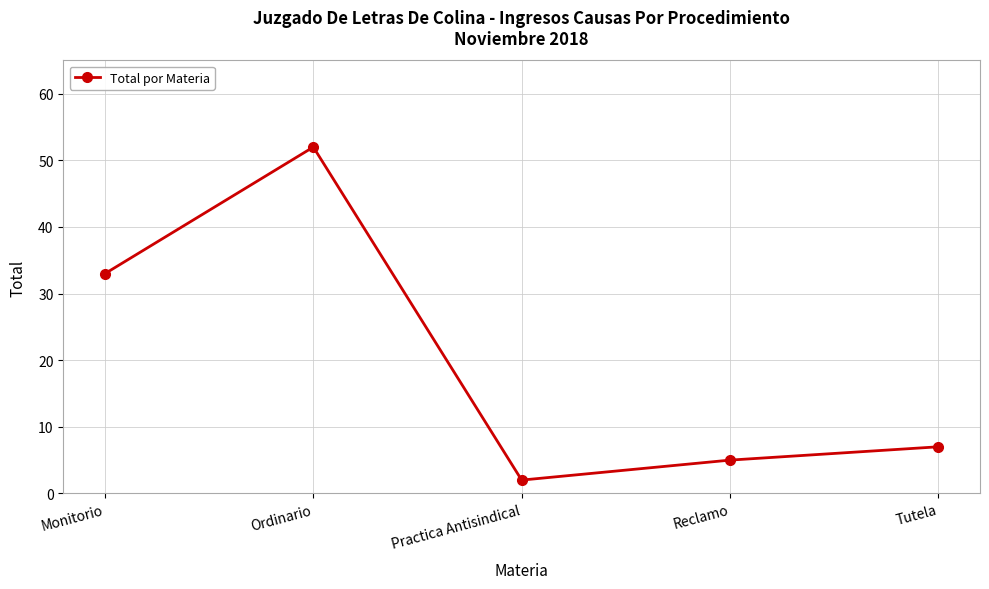

Reading left to right, list all the values displayed in this chart.

Monitorio=33	Ordinario=52	Practica Antisindical=2	Reclamo=5	Tutela=7